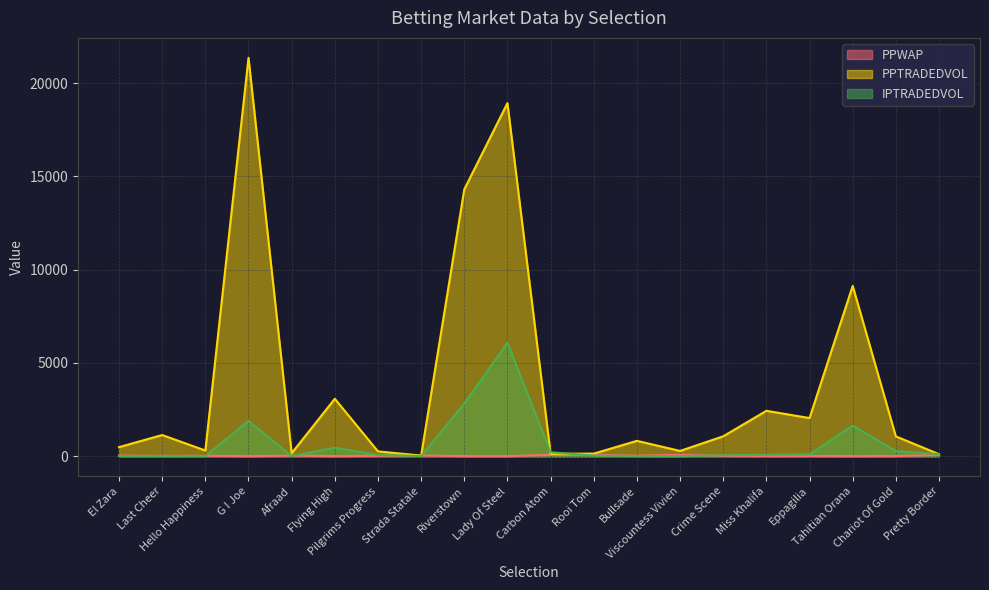

Rank the series by their average value, from lowest to highest.

PPWAP, IPTRADEDVOL, PPTRADEDVOL